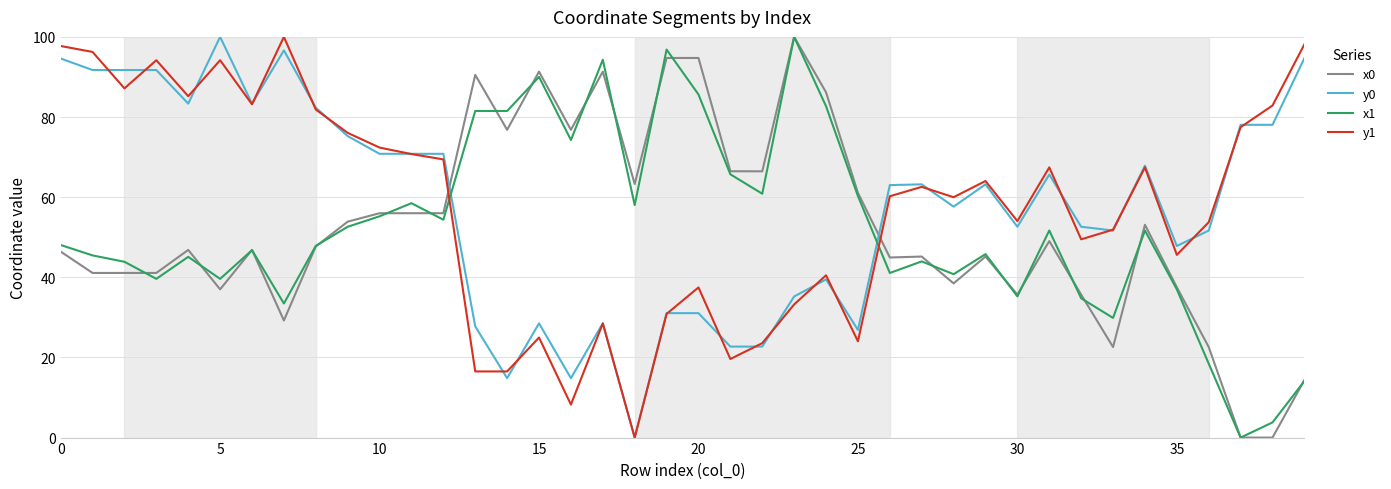

What is the greatest value displayed?

100.0